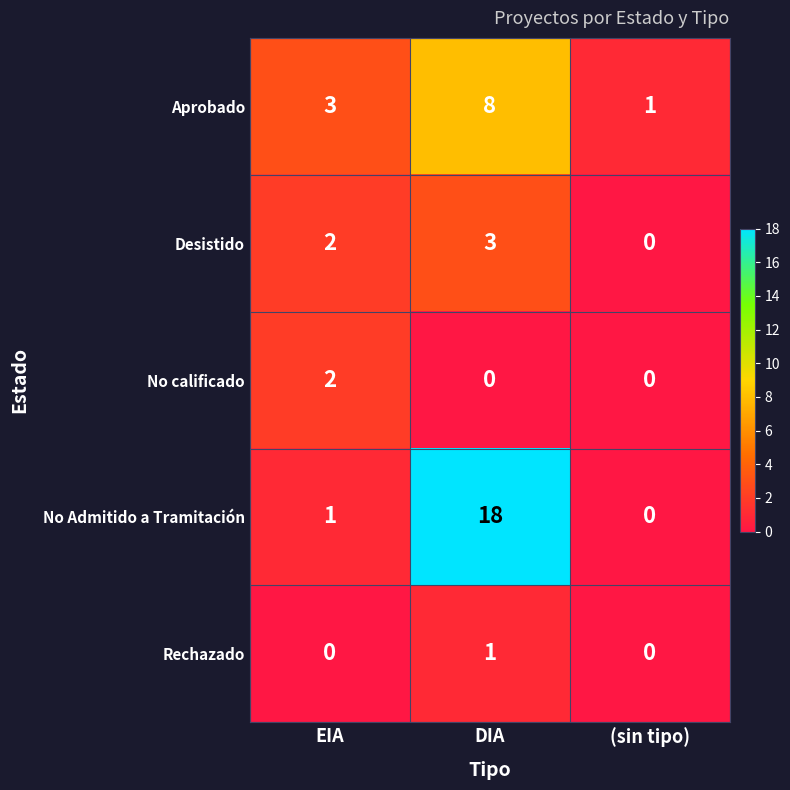

Reading right to left, list all the values displayed in this chart.

Aprobado: (sin tipo)=1	DIA=8	EIA=3
Desistido: (sin tipo)=0	DIA=3	EIA=2
No calificado: (sin tipo)=0	DIA=0	EIA=2
No Admitido a Tramitación: (sin tipo)=0	DIA=18	EIA=1
Rechazado: (sin tipo)=0	DIA=1	EIA=0